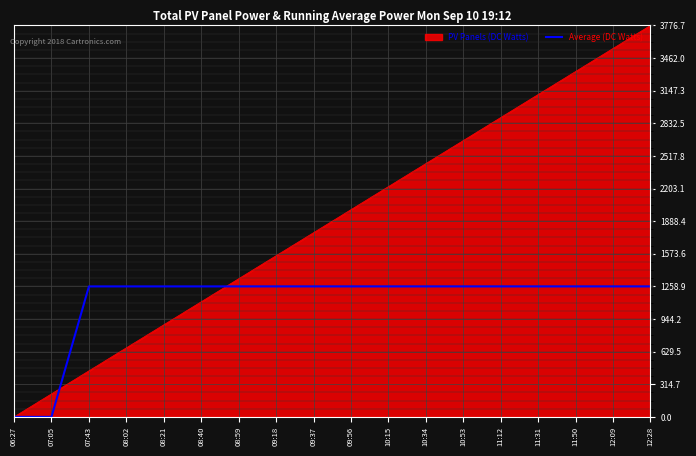

What is the maximum value shown in the chart?

3776.7